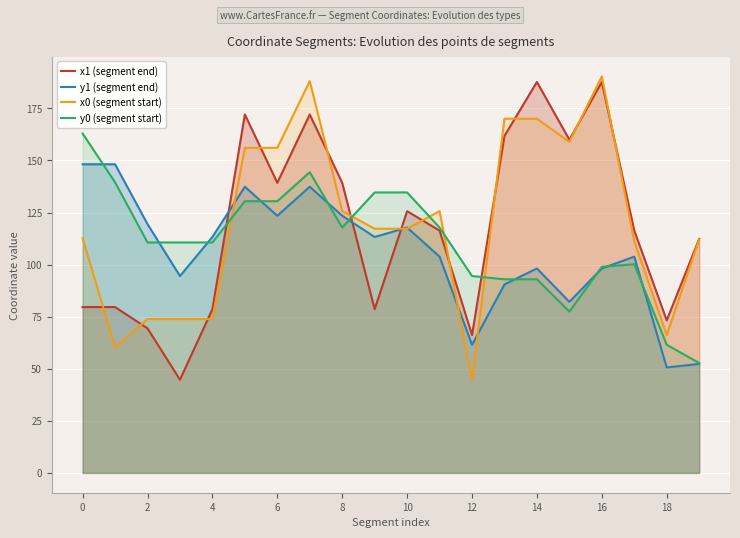

What is the difference between the second highest and second lowest values in the y0 (segment start) series?

82.9